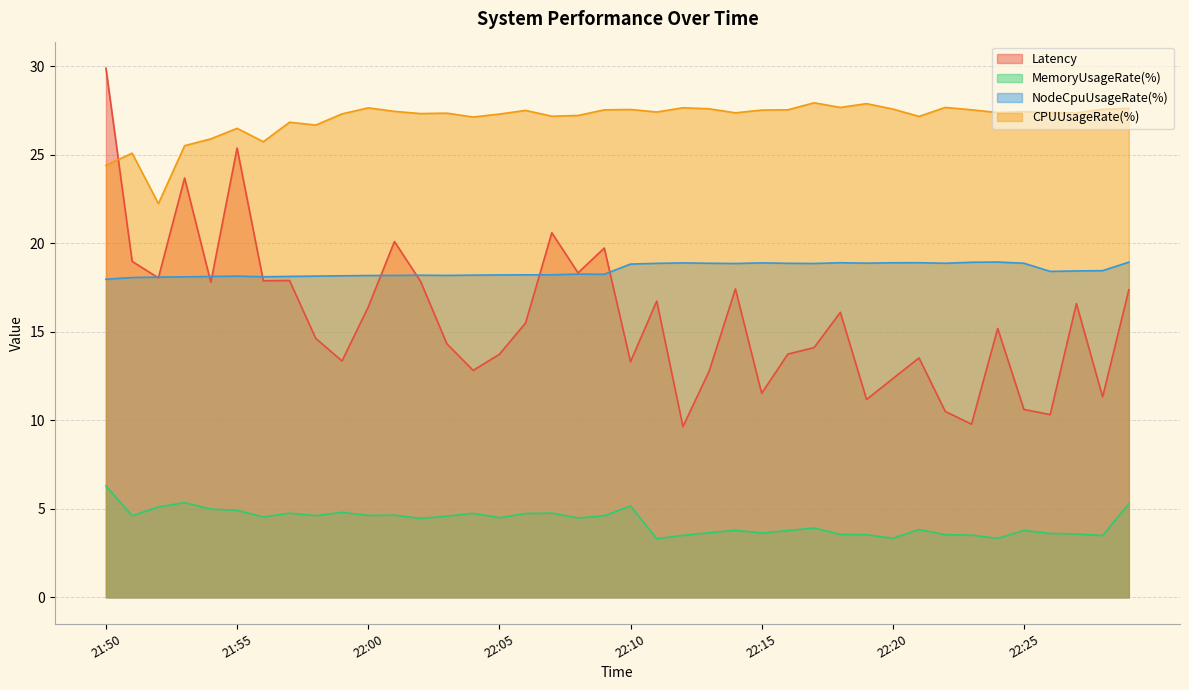

Reading left to right, what are all the values shown in this chart?

Latency: 29.9	19.0	18.0	23.7	17.8	25.4	17.9	17.9	14.6	13.4	16.4	20.1	17.8	14.3	12.8	13.7	15.5	20.6	18.3	19.7	13.3	16.7	9.6	12.8	17.4	11.5	13.7	14.1	16.1	11.2	12.4	13.5	10.5	9.8	15.2	10.6	10.3	16.6	11.3	17.4
MemoryUsageRate(%): 6.3	4.6	5.1	5.4	5.0	4.9	4.5	4.8	4.6	4.8	4.6	4.6	4.5	4.6	4.7	4.5	4.7	4.8	4.5	4.6	5.2	3.3	3.5	3.7	3.8	3.6	3.8	3.9	3.6	3.5	3.3	3.8	3.5	3.5	3.3	3.8	3.6	3.6	3.5	5.3
NodeCpuUsageRate(%): 18.0	18.1	18.1	18.1	18.1	18.1	18.1	18.1	18.1	18.2	18.2	18.2	18.2	18.2	18.2	18.2	18.2	18.2	18.3	18.2	18.8	18.9	18.9	18.9	18.9	18.9	18.9	18.9	18.9	18.9	18.9	18.9	18.9	18.9	18.9	18.9	18.4	18.4	18.5	18.9
CPUUsageRate(%): 24.4	25.1	22.2	25.5	25.9	26.5	25.7	26.8	26.7	27.3	27.7	27.5	27.3	27.4	27.1	27.3	27.5	27.2	27.2	27.5	27.6	27.4	27.7	27.6	27.4	27.5	27.5	27.9	27.7	27.9	27.6	27.2	27.7	27.5	27.4	27.4	27.4	27.4	27.6	27.6